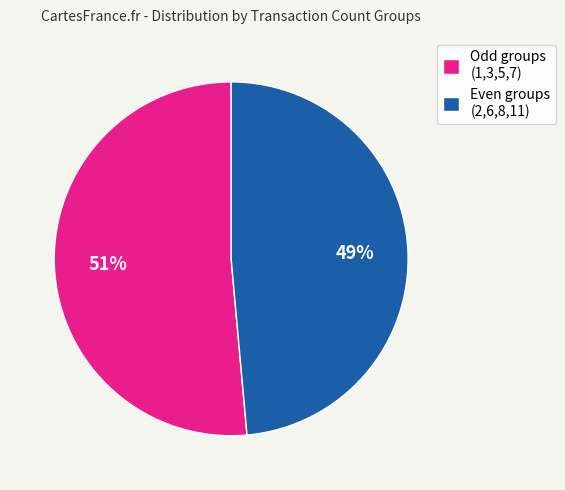

Does Even groups (2,6,8,11) represent more than half of the total?

No